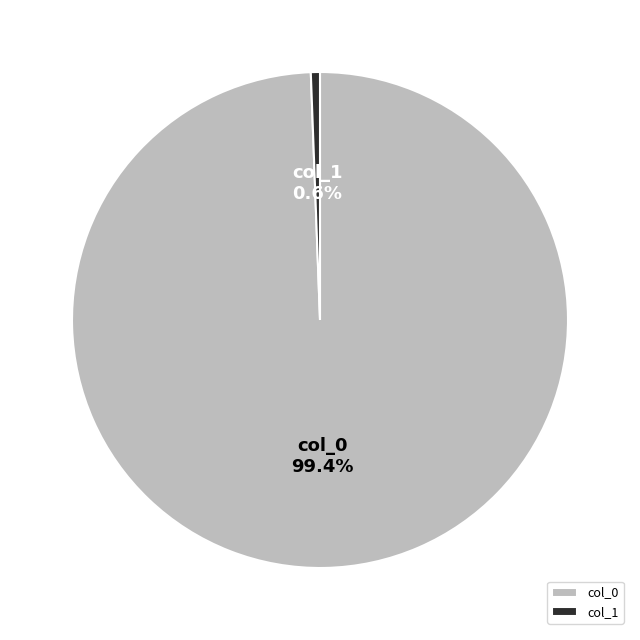

Which slice is the smallest?

col_1